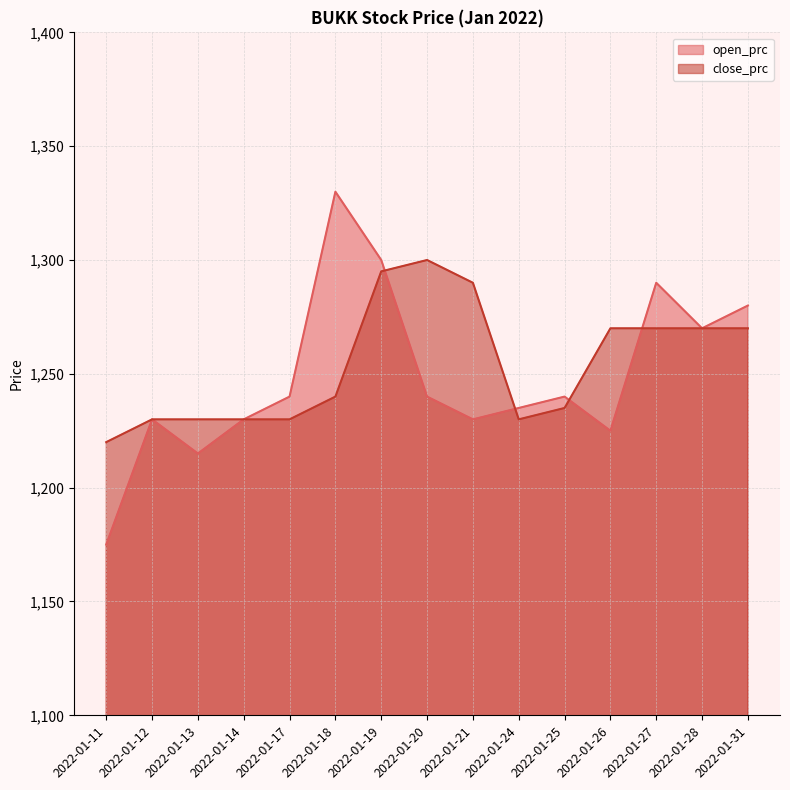

True or false: open_prc has a value of 1230 at 2022-01-14.

True